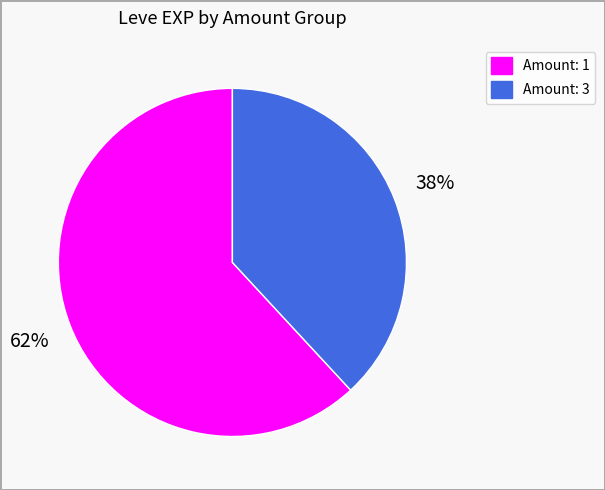

To the nearest percent, what is the average slice percentage?

50%